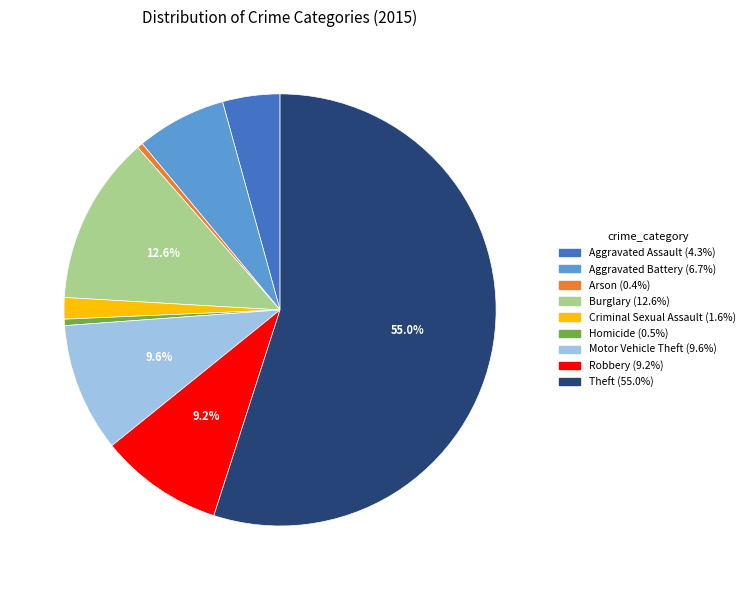

What is the ratio of the value at Motor Vehicle Theft to the value at Aggravated Battery?

1.4